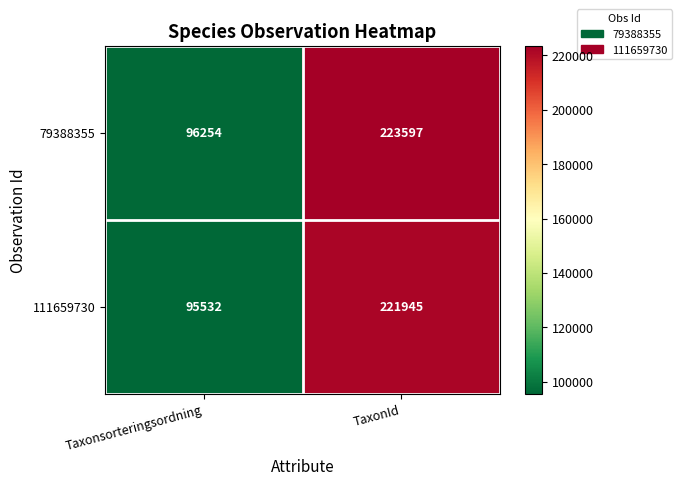

At how many categories does at least one series exceed 127835?

1